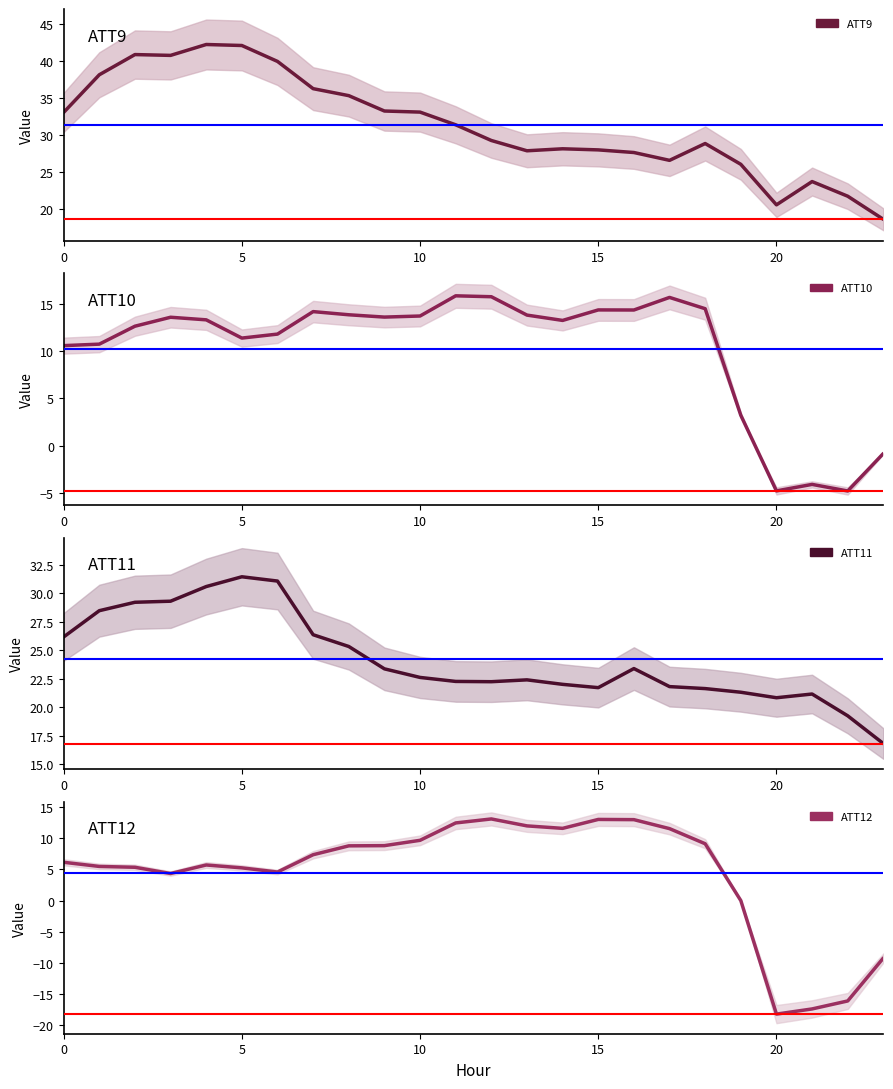

True or false: ATT11 has a value of 42.8 at 5.

False